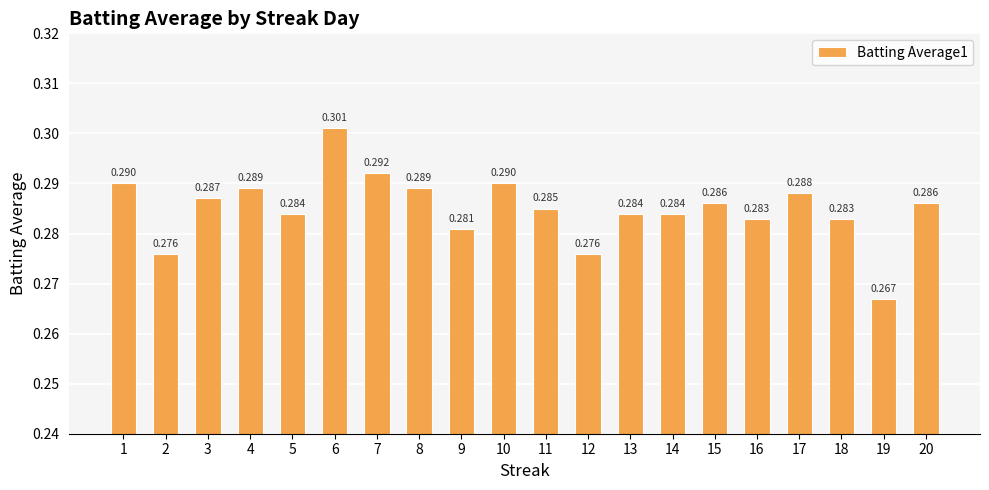

What is the approximate value at 7?

0.3